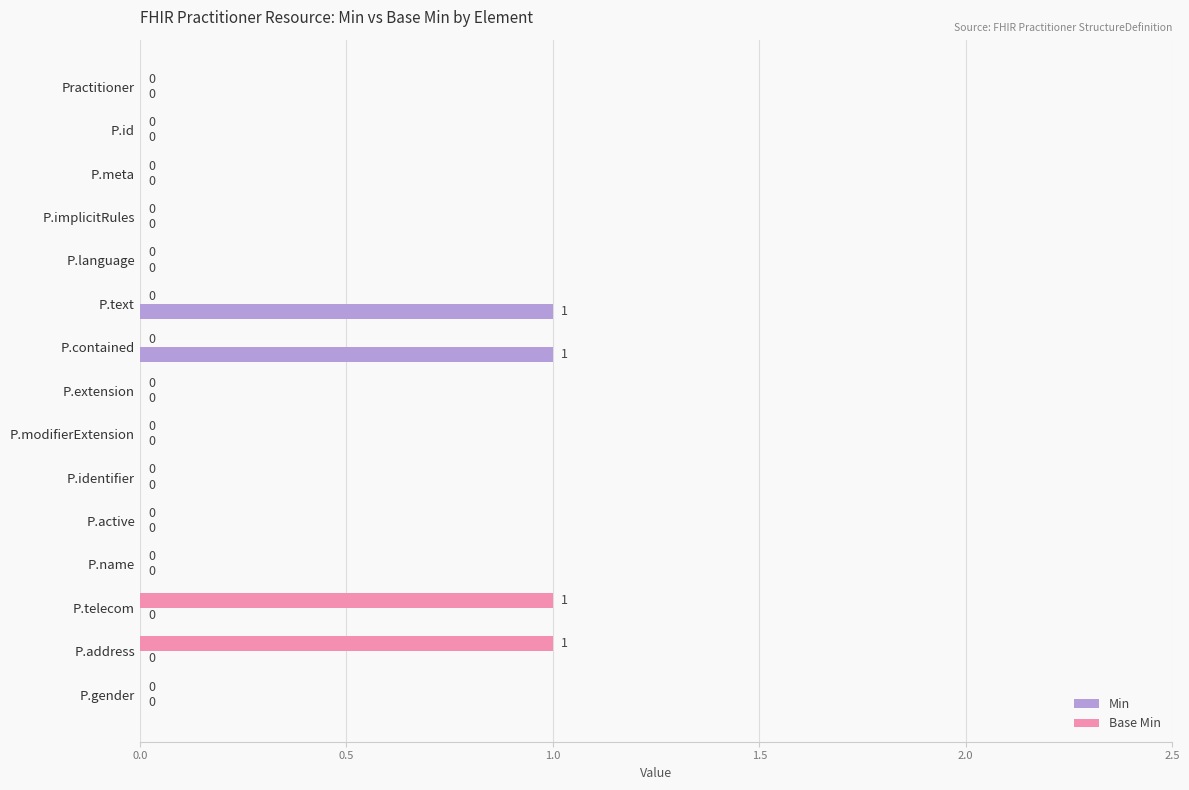

What is the sum of all Base Min values?

2